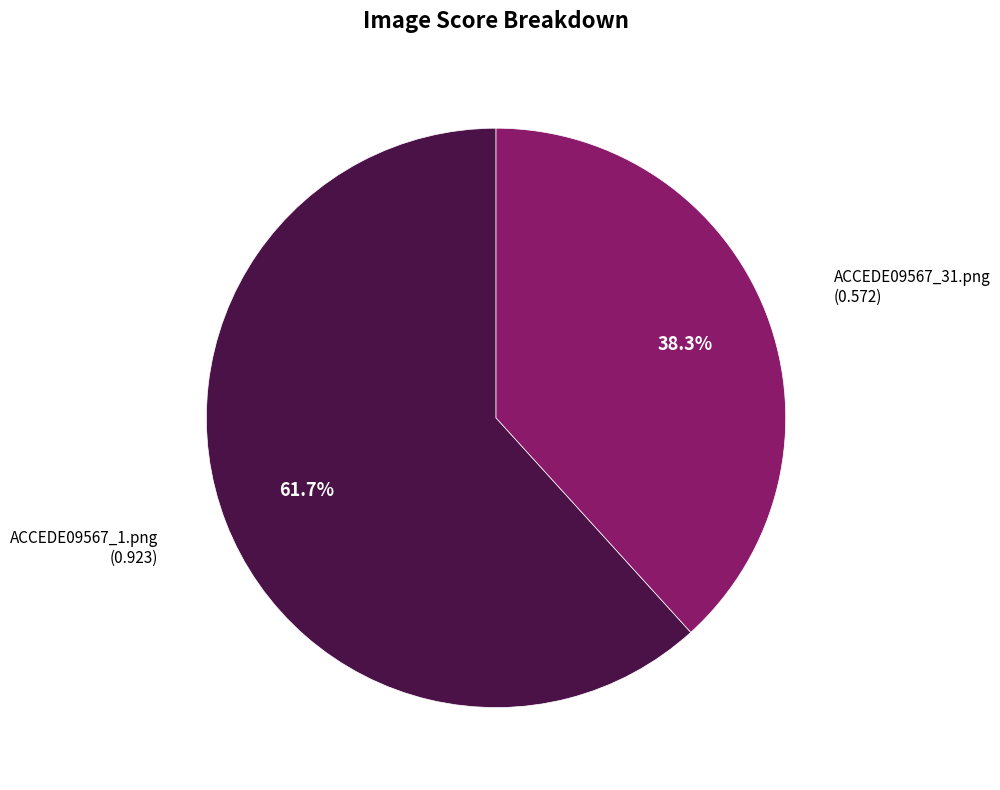

Is there any slice that represents more than half of the pie?

Yes